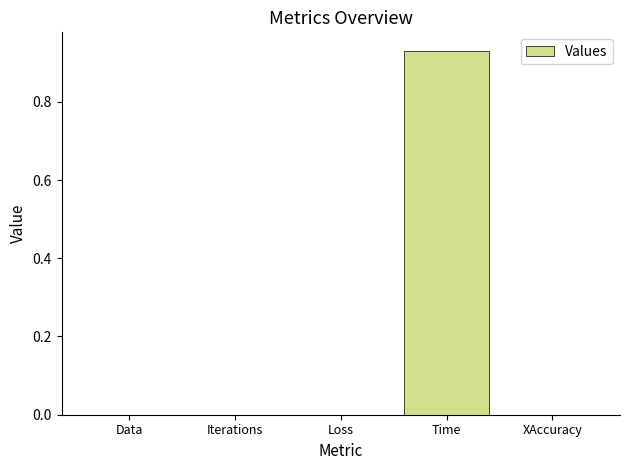

Does the chart contain stacked bars?

No